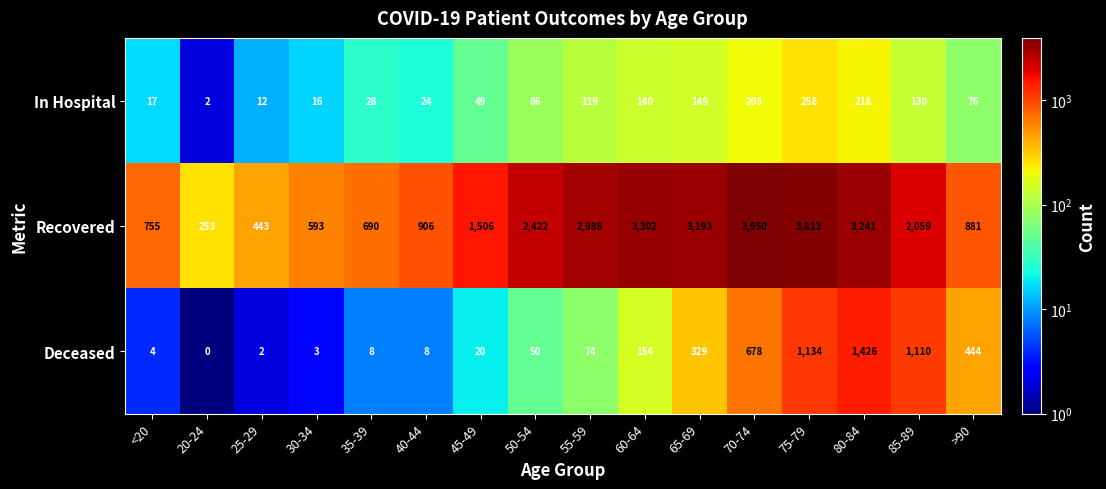

What is the spread (max minus min) of values at >90?

805